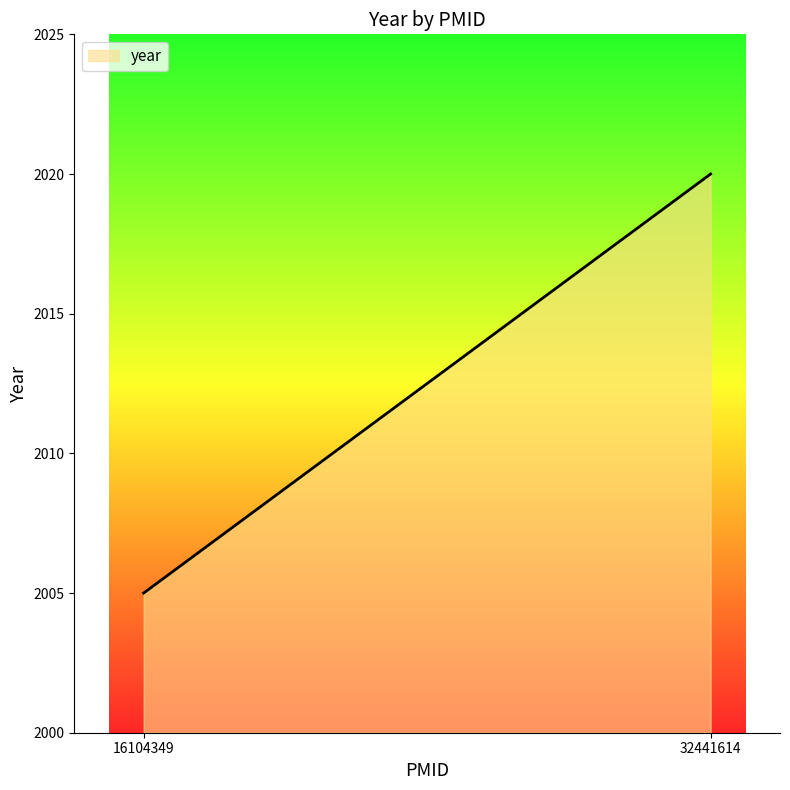

What is the difference between the maximum and minimum values?

15